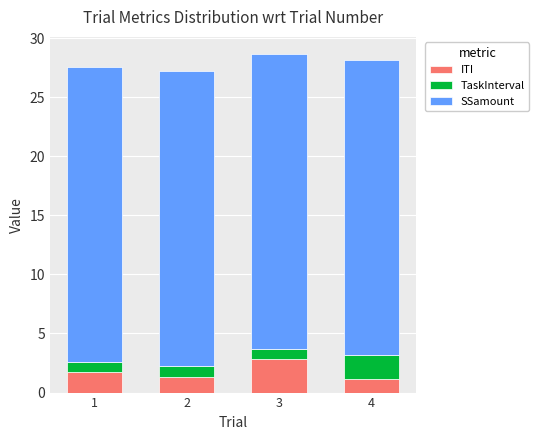

What is the sum of the ITI values at 1 and 3?

4.6